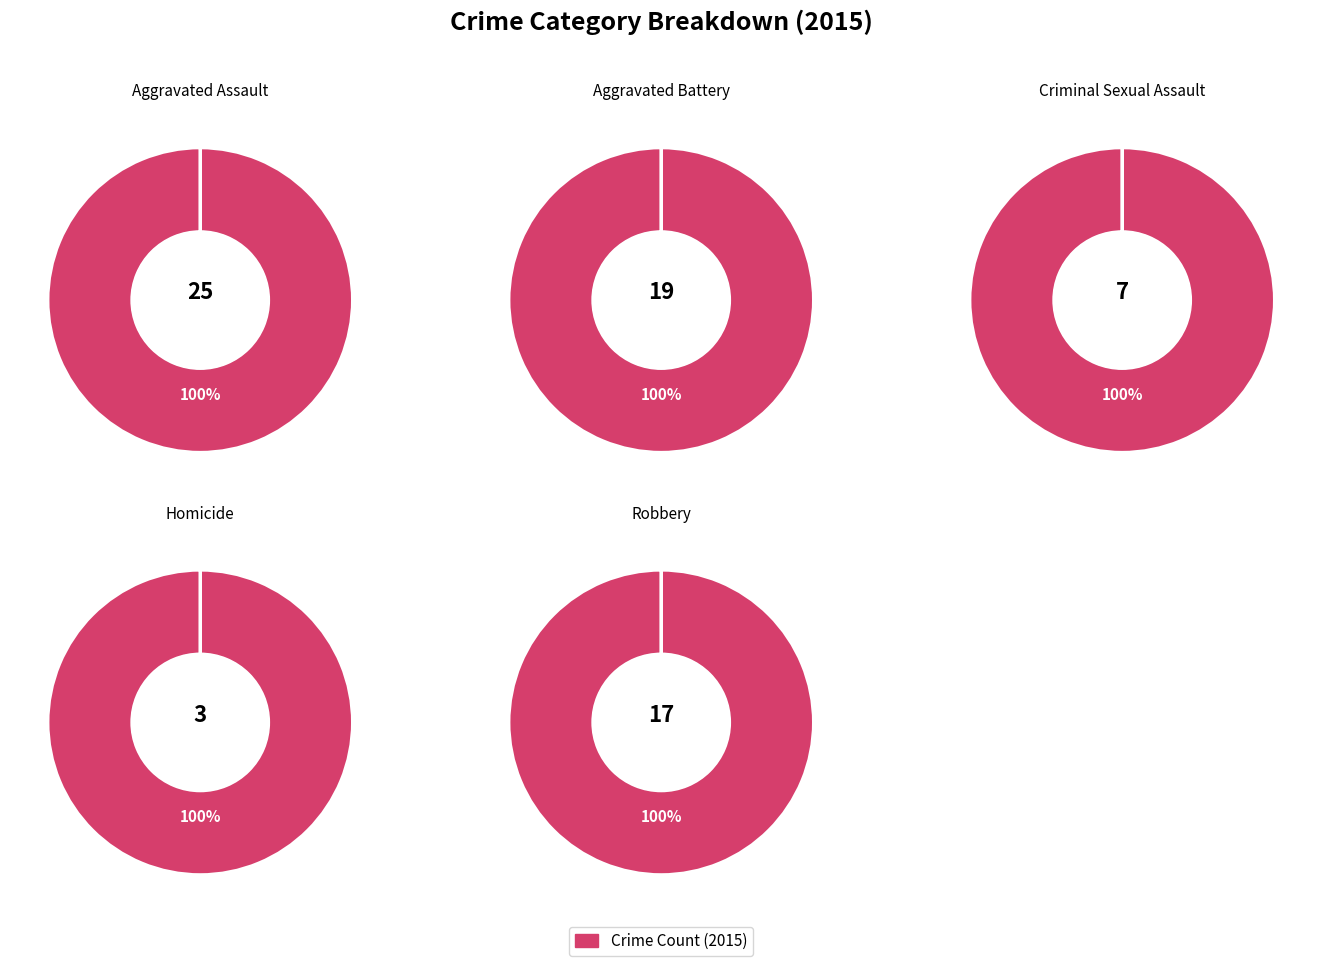

To the nearest percent, what portion does Aggravated Assault represent?

35%